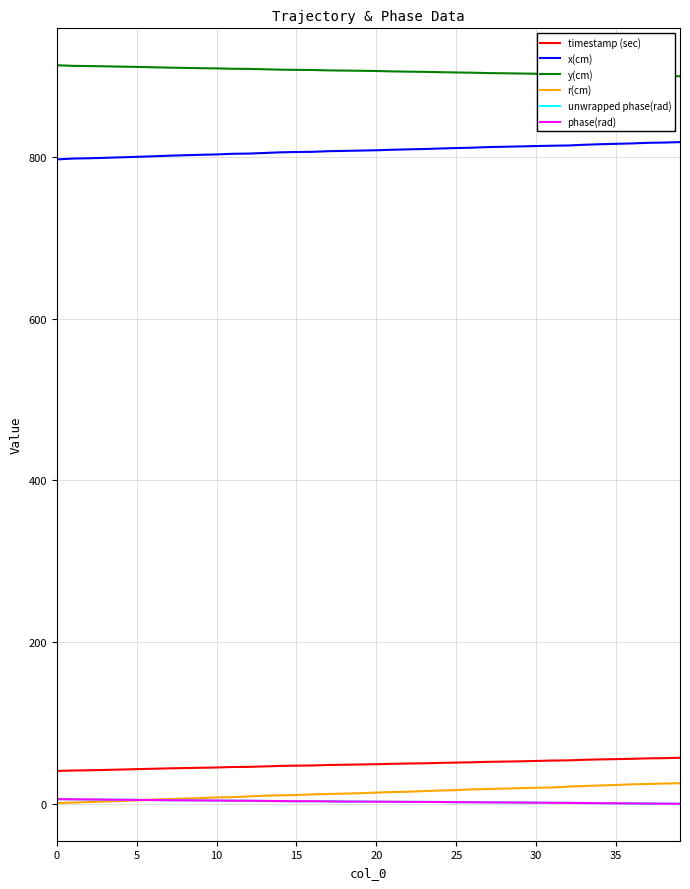

How many lines are shown in the chart?

6